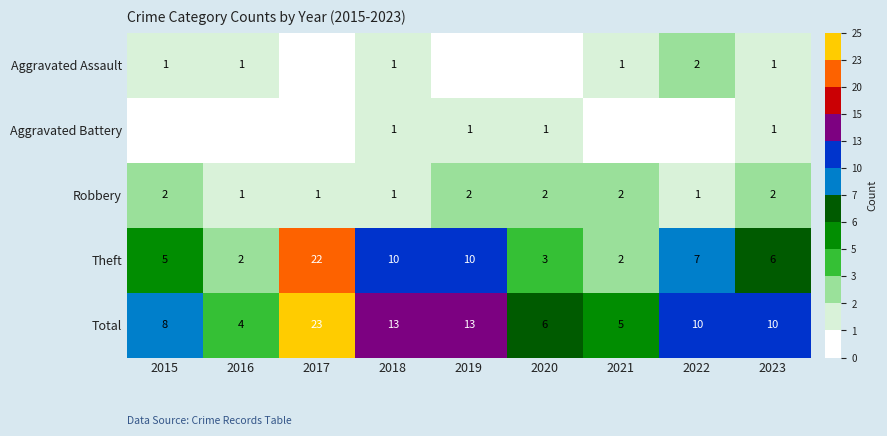

Is it true that Theft equals 14 at 2019?

False